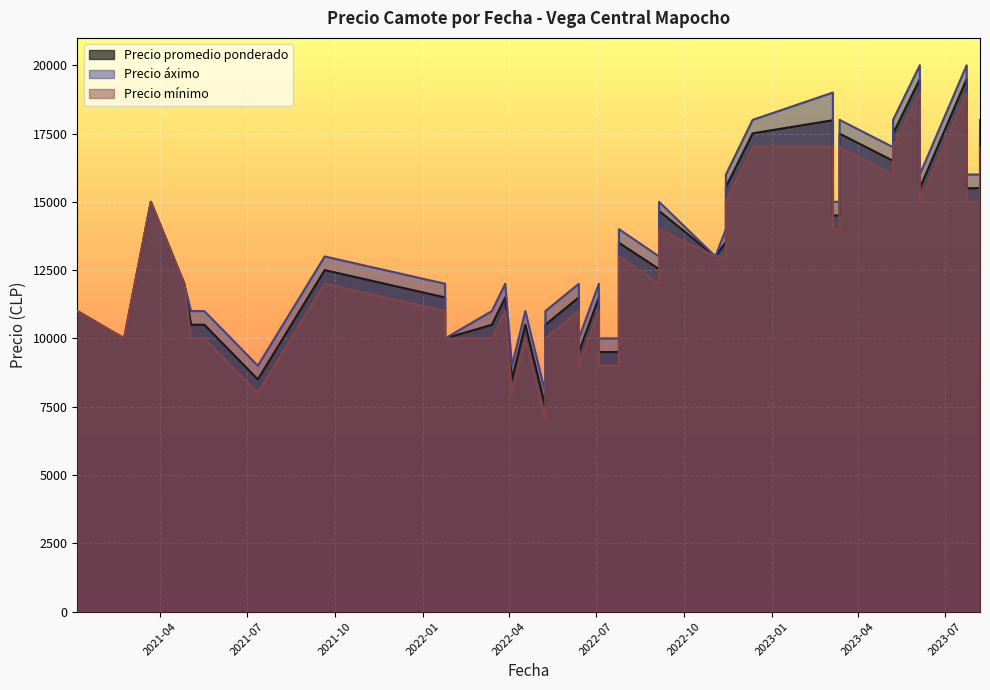

What is the difference between the maximum and minimum values in the Precio áximo series?

12000